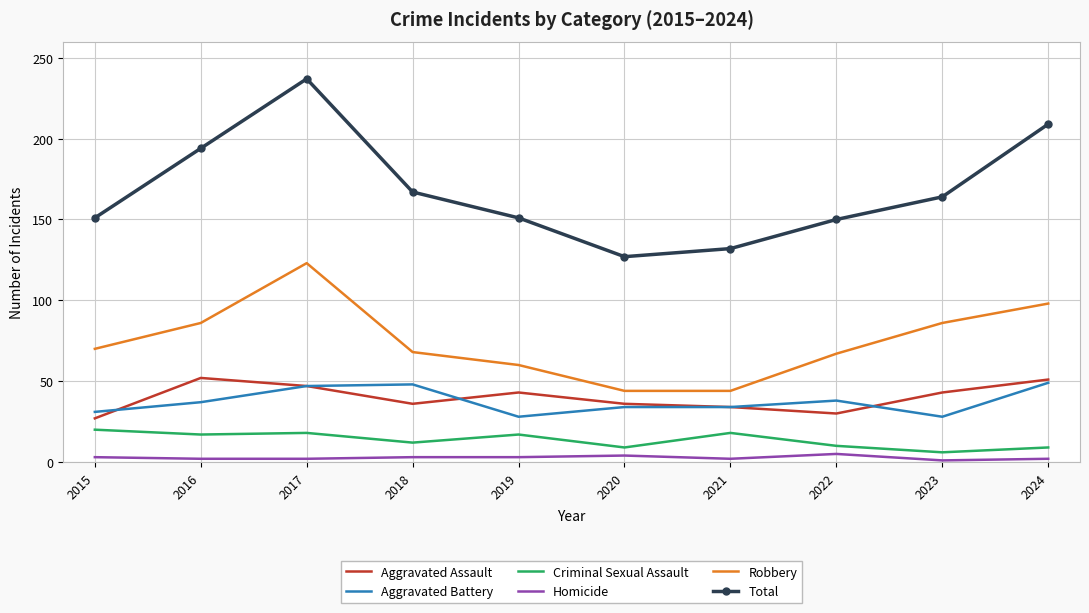

What is the sum of the Homicide values at 2018 and 2015?

6